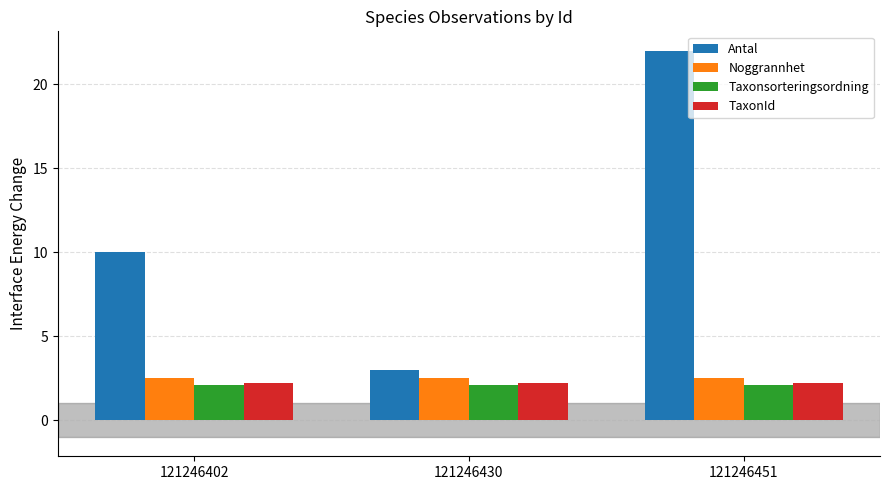

The value of Taxonsorteringsordning at 121246430 is 3.2. True or false?

False